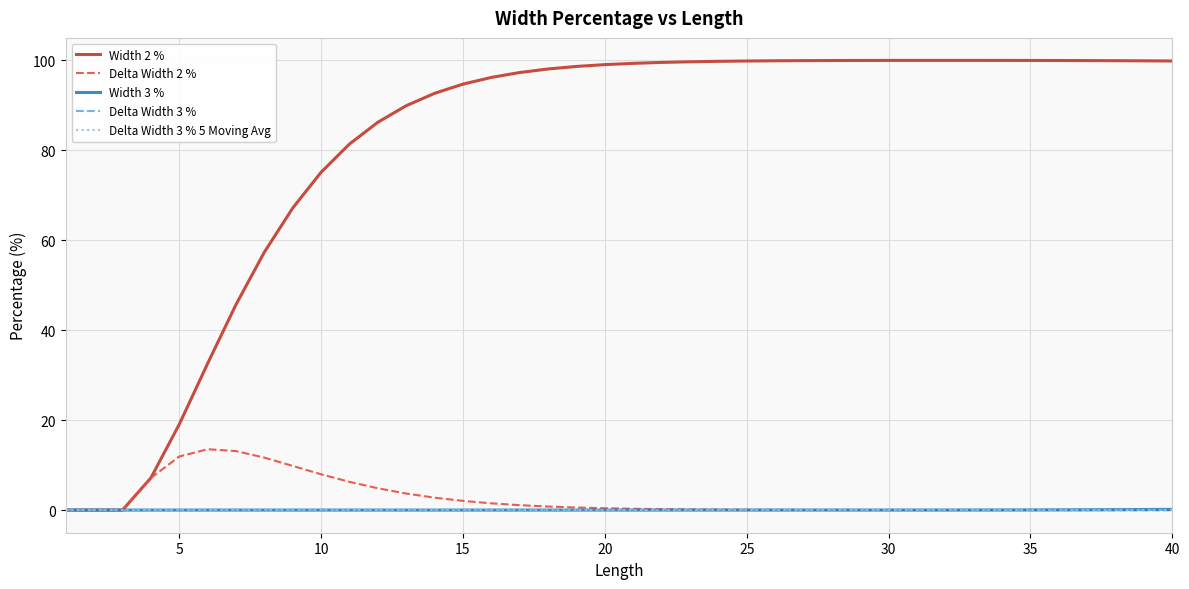

Count the number of data series in this chart.

5